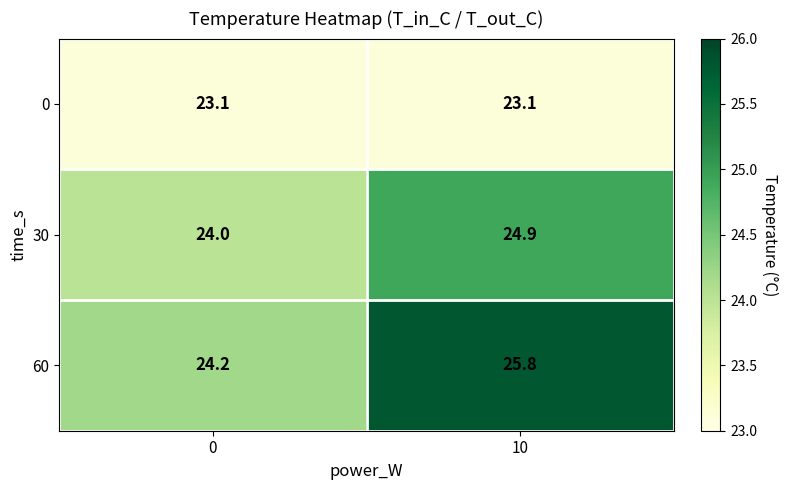

What is the greatest value displayed?

25.8